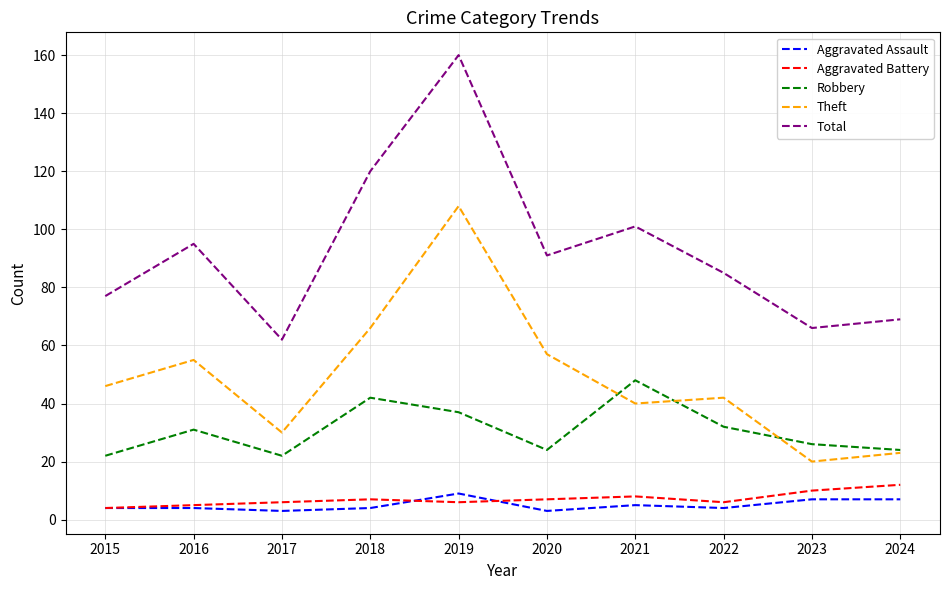

What is the smallest value displayed?

3